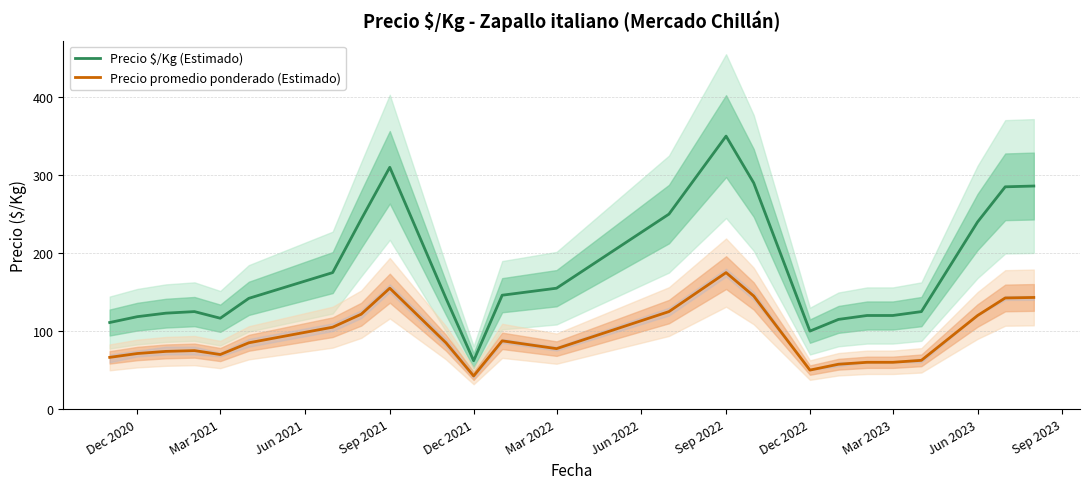

How many distinct data groups are displayed?

2